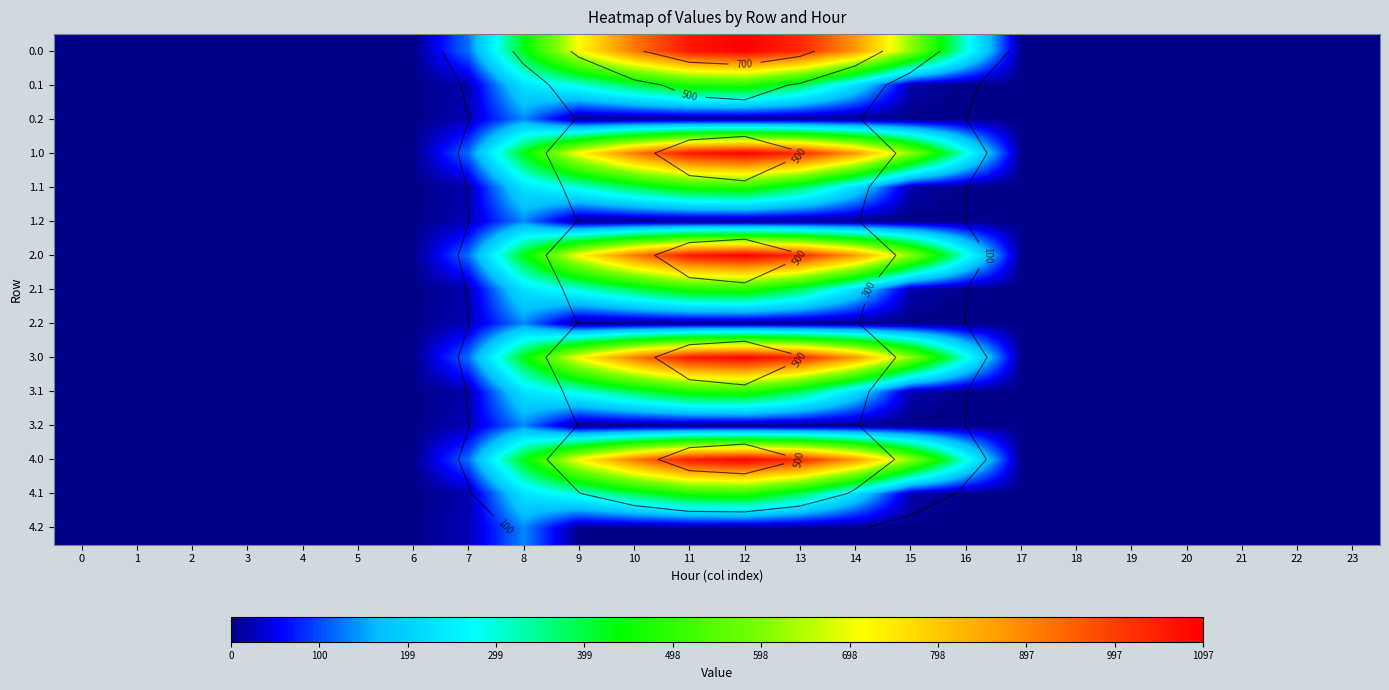

How many distinct data groups are displayed?

15